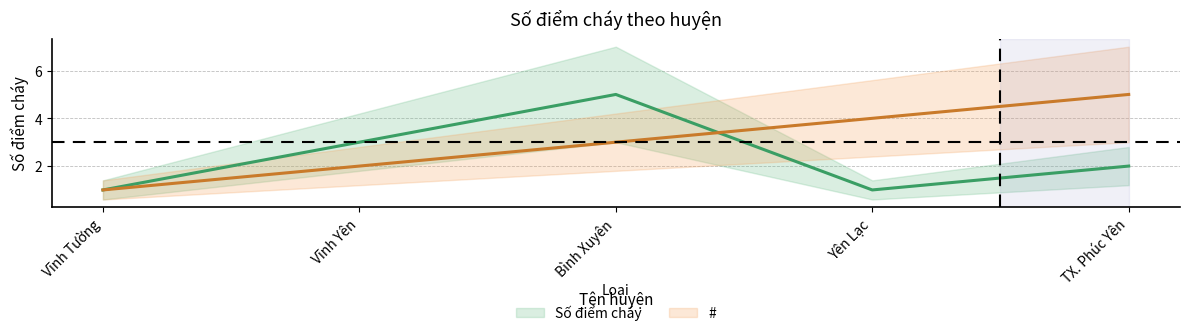

Where does the Số điểm cháy series first go above 2?

Vĩnh Yên